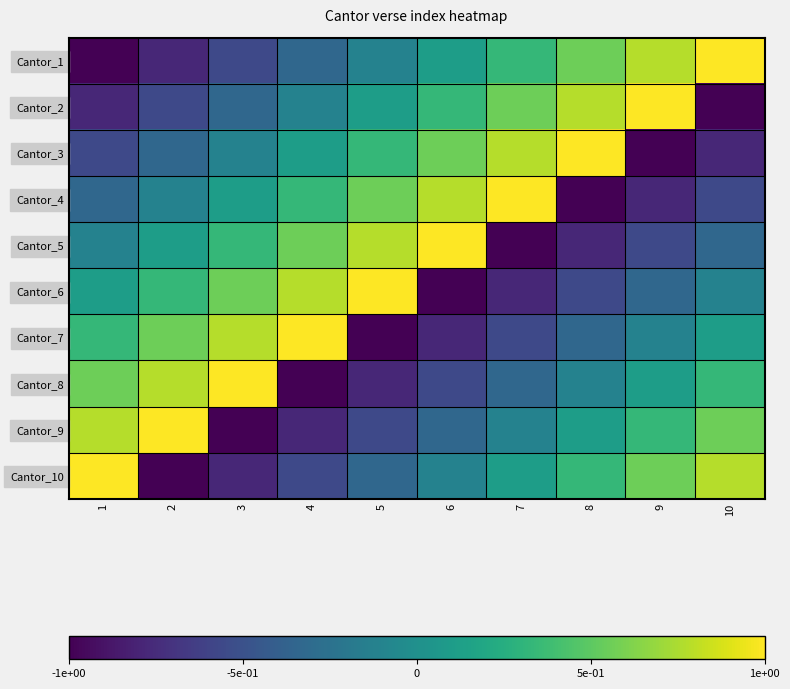

Reading left to right, list all the values displayed in this chart.

Cantor_1: 1=-1.0	2=-0.8	3=-0.6	4=-0.3	5=-0.1	6=0.1	7=0.3	8=0.6	9=0.8	10=1.0
Cantor_2: 1=-0.8	2=-0.6	3=-0.3	4=-0.1	5=0.1	6=0.3	7=0.6	8=0.8	9=1.0	10=-1.0
Cantor_3: 1=-0.6	2=-0.3	3=-0.1	4=0.1	5=0.3	6=0.6	7=0.8	8=1.0	9=-1.0	10=-0.8
Cantor_4: 1=-0.3	2=-0.1	3=0.1	4=0.3	5=0.6	6=0.8	7=1.0	8=-1.0	9=-0.8	10=-0.6
Cantor_5: 1=-0.1	2=0.1	3=0.3	4=0.6	5=0.8	6=1.0	7=-1.0	8=-0.8	9=-0.6	10=-0.3
Cantor_6: 1=0.1	2=0.3	3=0.6	4=0.8	5=1.0	6=-1.0	7=-0.8	8=-0.6	9=-0.3	10=-0.1
Cantor_7: 1=0.3	2=0.6	3=0.8	4=1.0	5=-1.0	6=-0.8	7=-0.6	8=-0.3	9=-0.1	10=0.1
Cantor_8: 1=0.6	2=0.8	3=1.0	4=-1.0	5=-0.8	6=-0.6	7=-0.3	8=-0.1	9=0.1	10=0.3
Cantor_9: 1=0.8	2=1.0	3=-1.0	4=-0.8	5=-0.6	6=-0.3	7=-0.1	8=0.1	9=0.3	10=0.6
Cantor_10: 1=1.0	2=-1.0	3=-0.8	4=-0.6	5=-0.3	6=-0.1	7=0.1	8=0.3	9=0.6	10=0.8